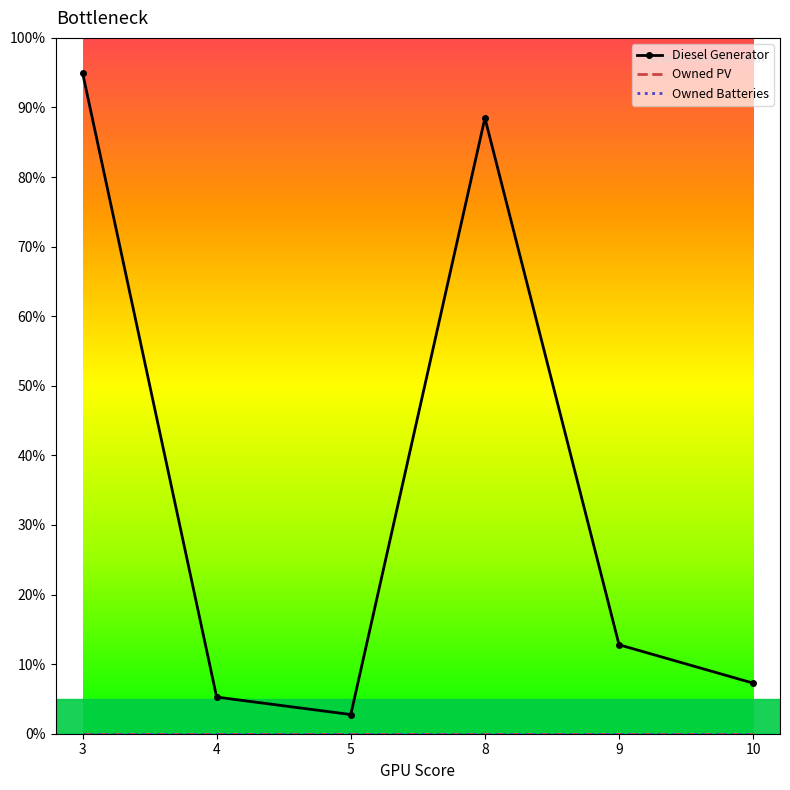

How many interior local peaks does the Diesel Generator series have?

1